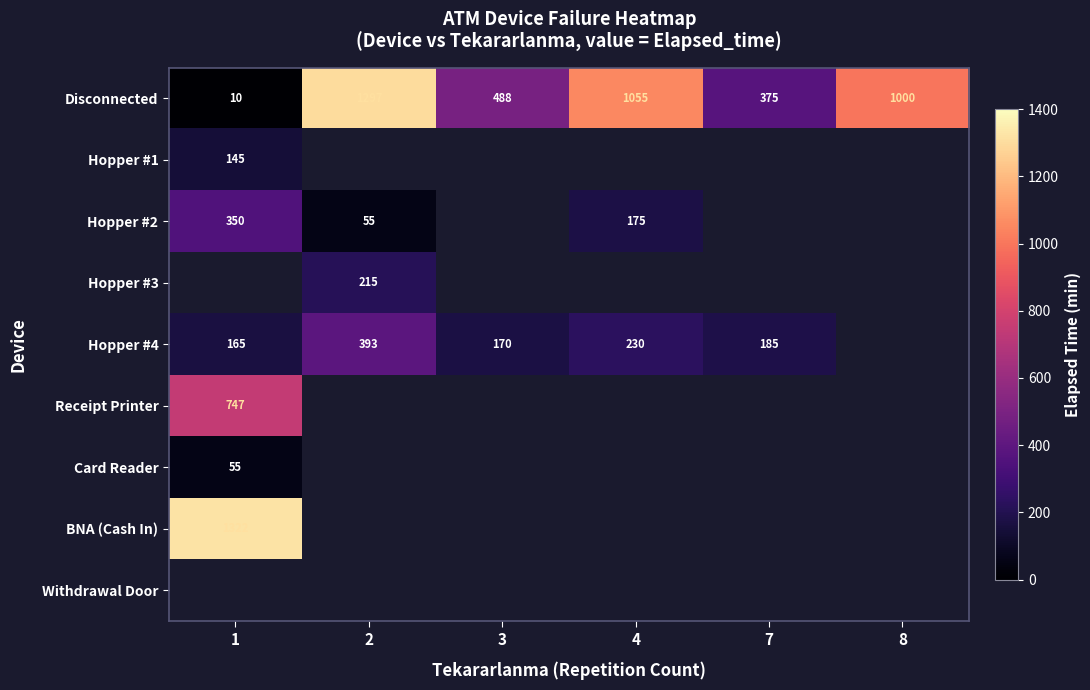

The Disconnected series shows 181 at 7. True or false?

False